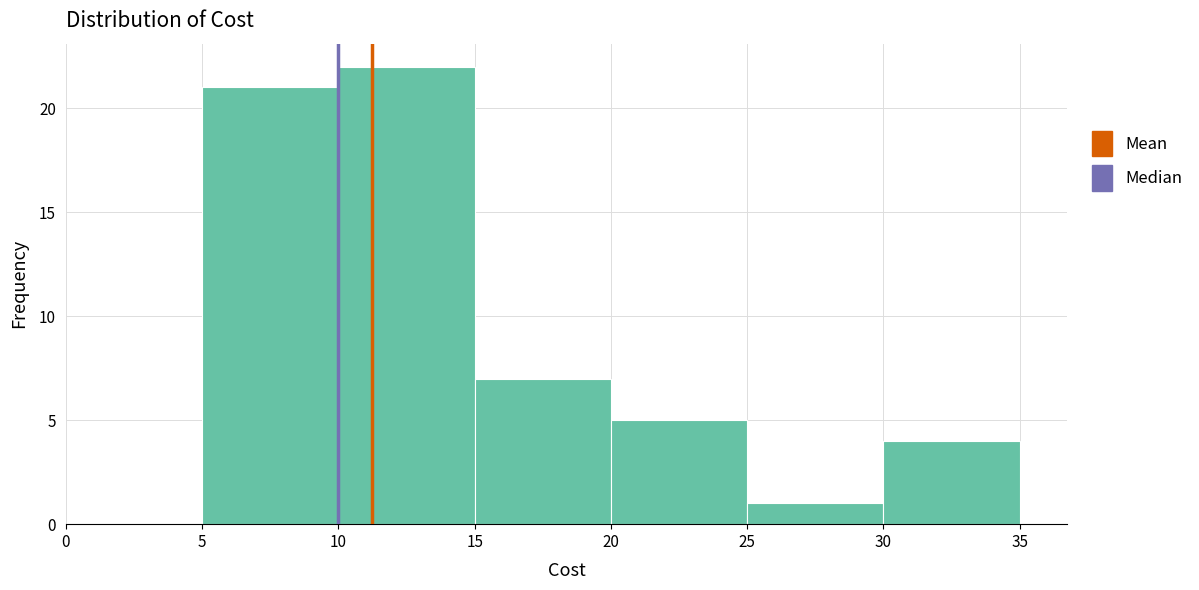

What is the height of the bar covering 25 to 30 on the x-axis? The values are not printed on the chart, so give them approximately, as read against the axis.

1